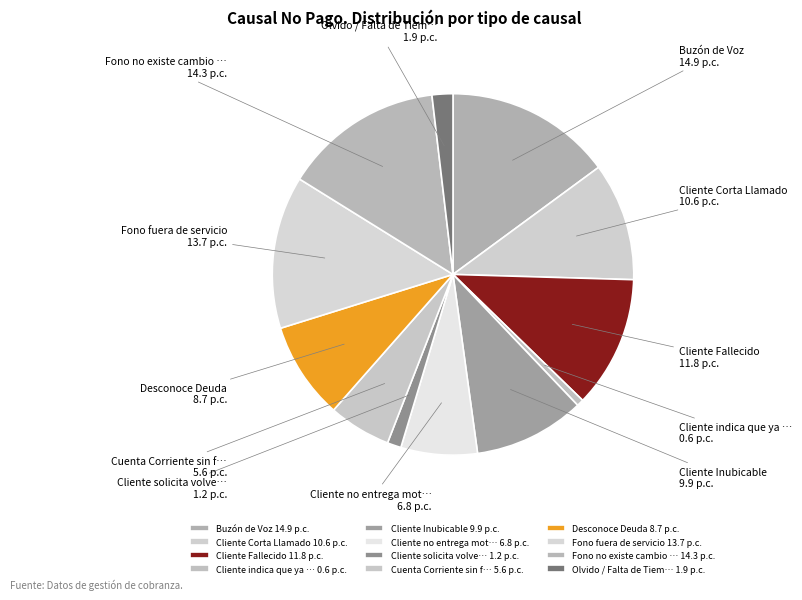

Count the number of slices in the pie.

12